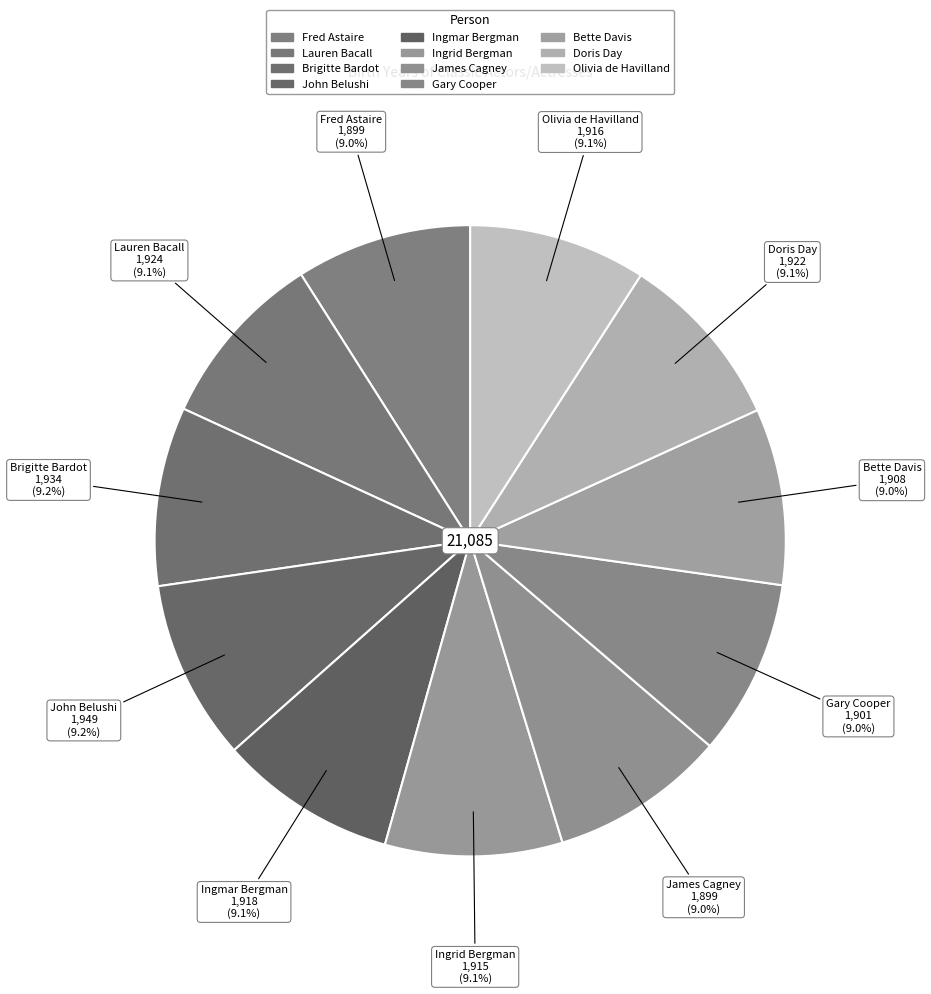

Is there any slice that represents more than half of the pie?

No